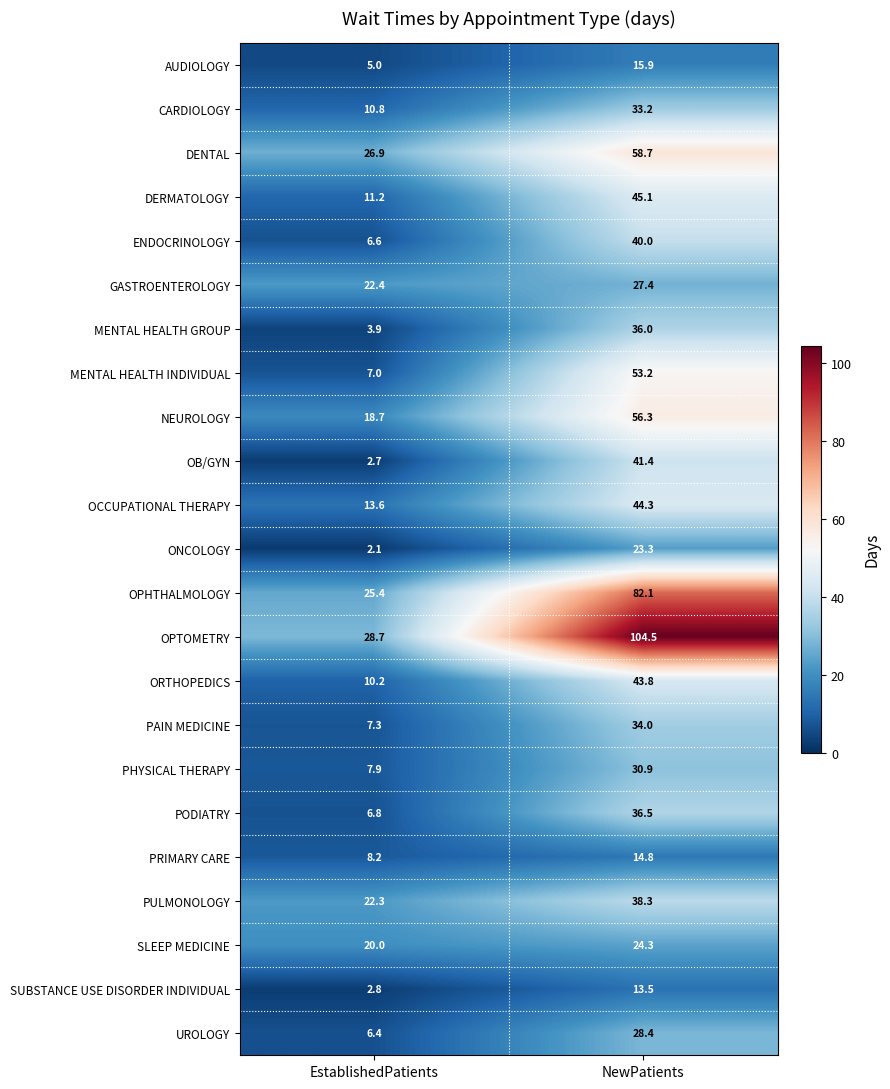

Which series has the widest spread of values?

OPTOMETRY